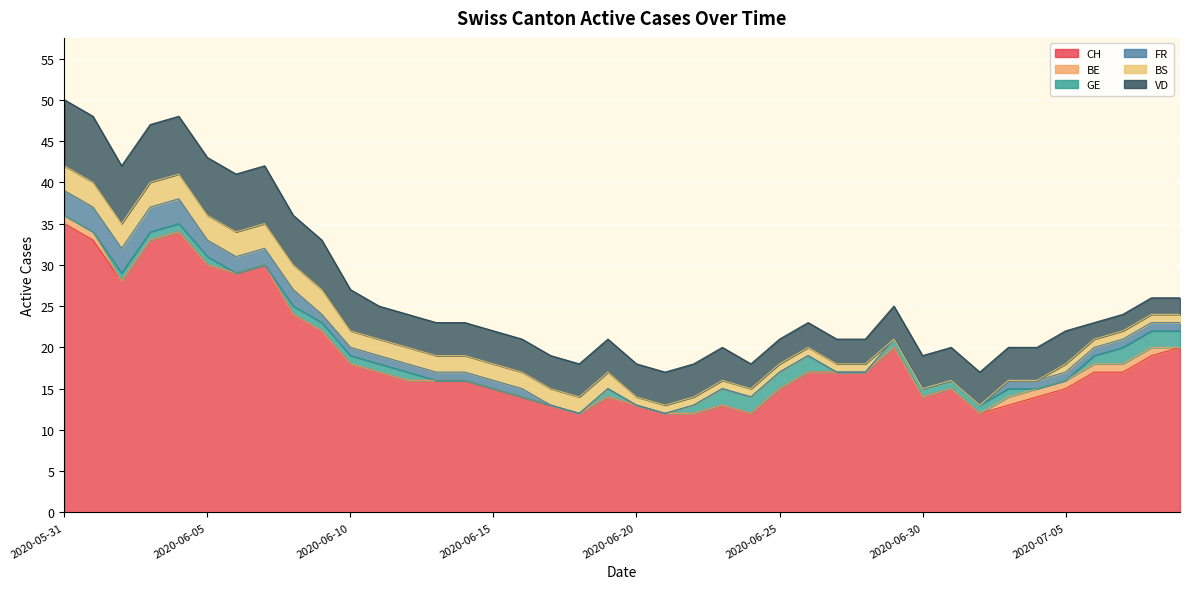

What is the difference between the highest and lowest values at 2020-07-01?

15